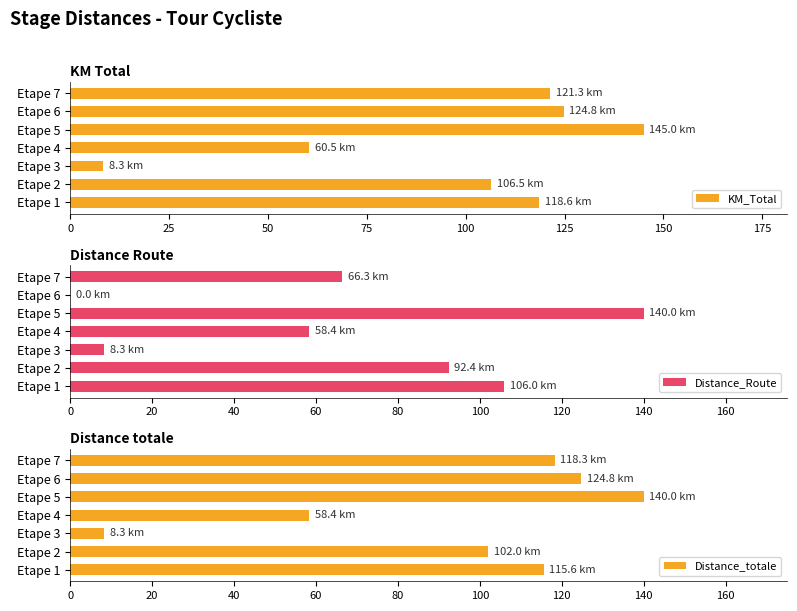

Rank the series by their maximum value, from highest to lowest.

KM_Total, Distance_Route, Distance_totale